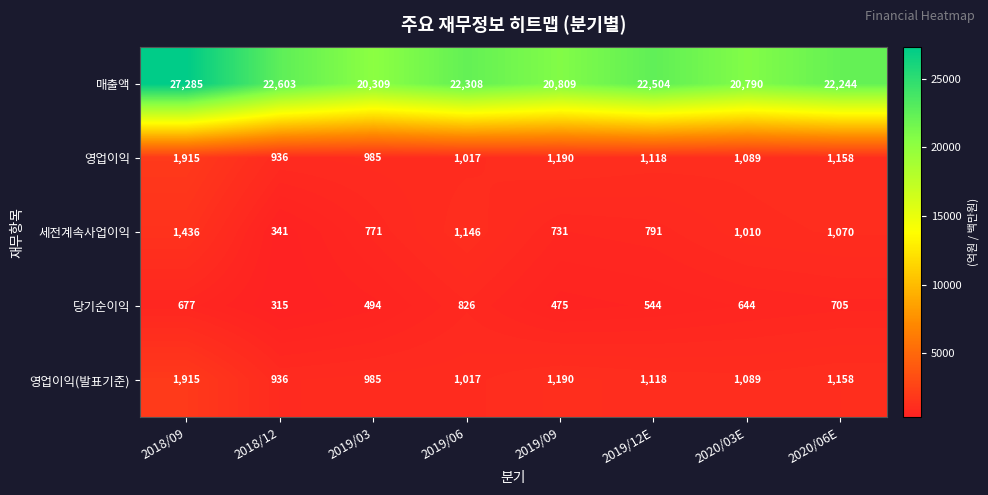

True or false: 당기순이익 has a value of 644 at 2020/03E.

True